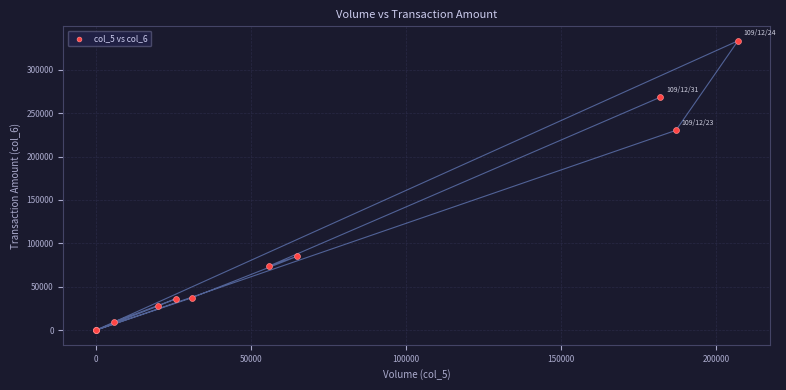

What Y value in the scatter plot is closest to 166615?

230150